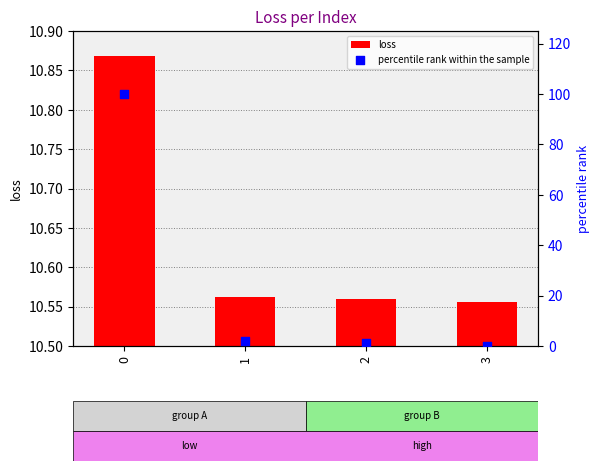

Which series has the largest total across all categories?

percentile rank within the sample